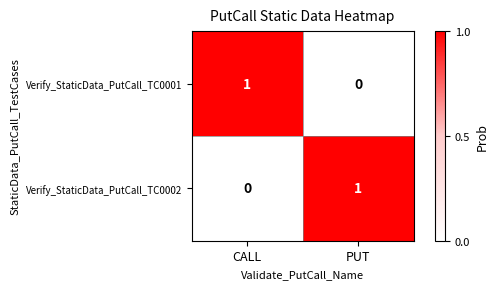

At which label is Verify_StaticData_PutCall_TC0002 closest to 0?

CALL